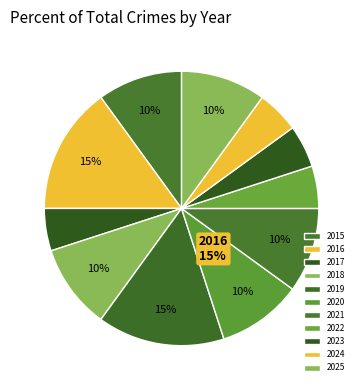

How many segments does this pie chart have?

11